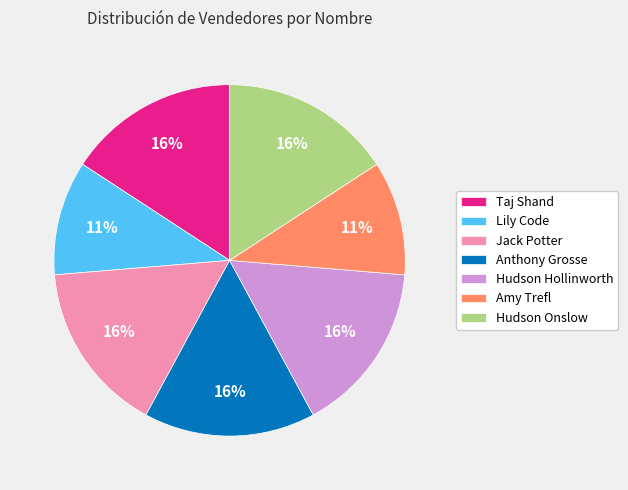

Count the number of slices in the pie.

7